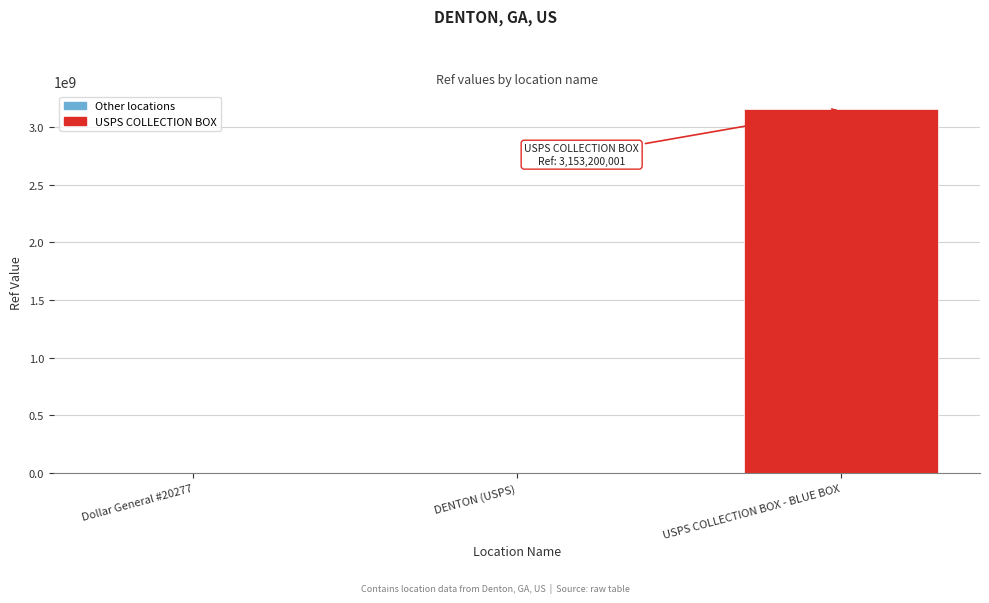

What is the change in value from DENTON (USPS) to USPS COLLECTION BOX - BLUE BOX?

+3151839307